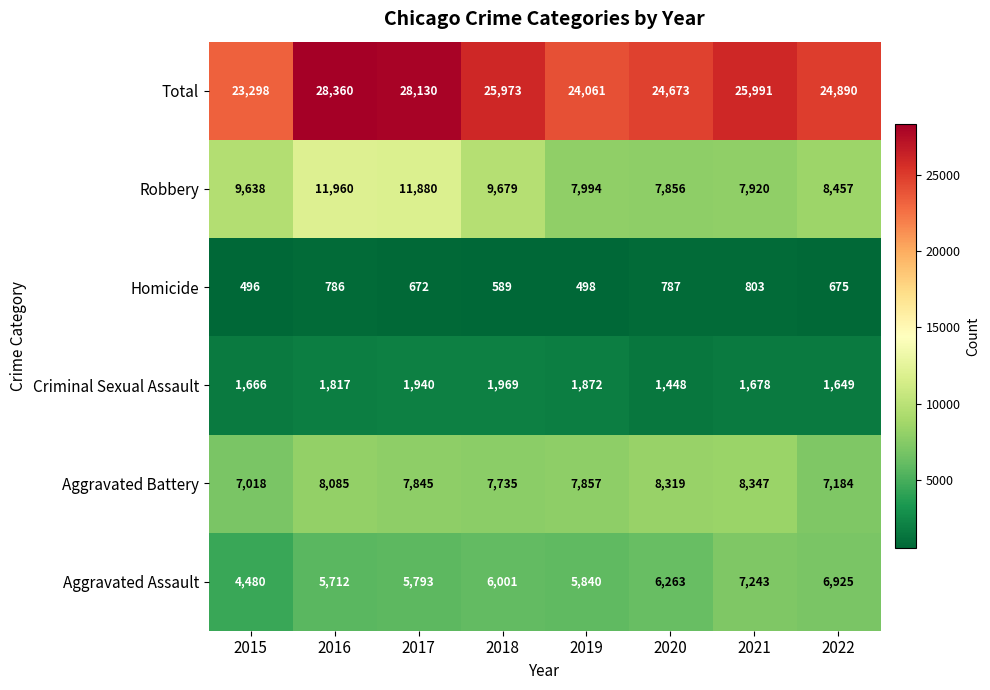

Where is Homicide nearest to the value 649?

2017